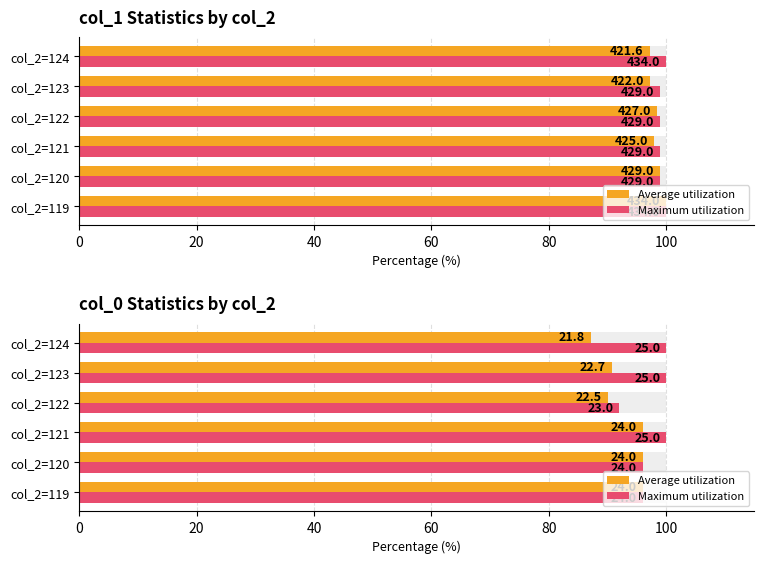

Does the chart contain any negative values?

No